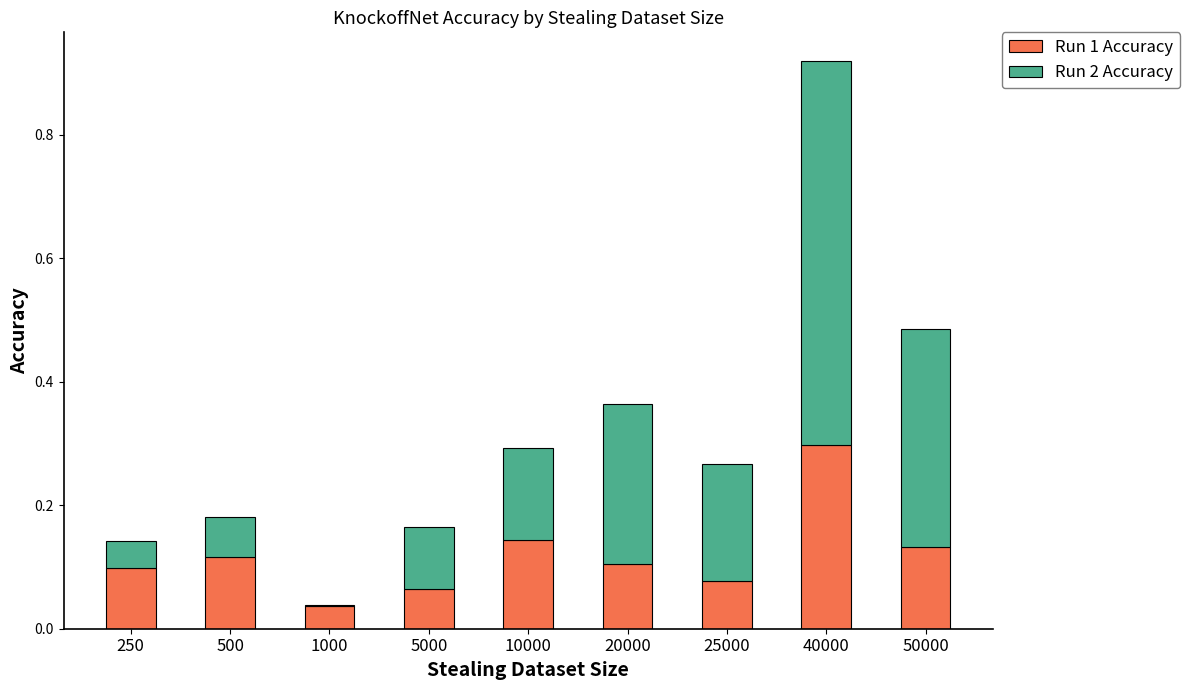

The Run 1 Accuracy series shows 0.1 at 500. True or false?

True